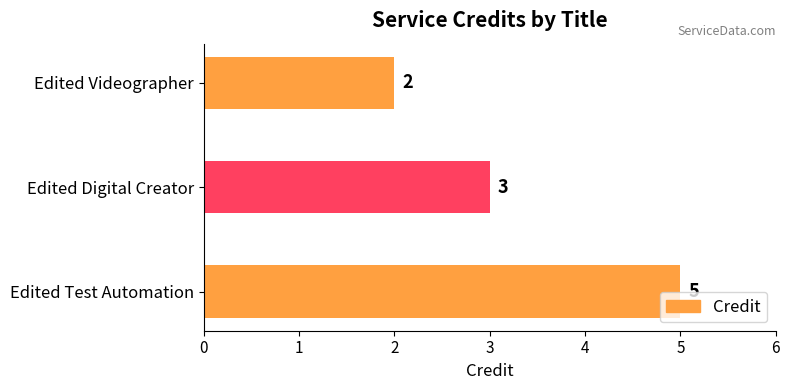

The value at Edited Videographer is 3. True or false?

False